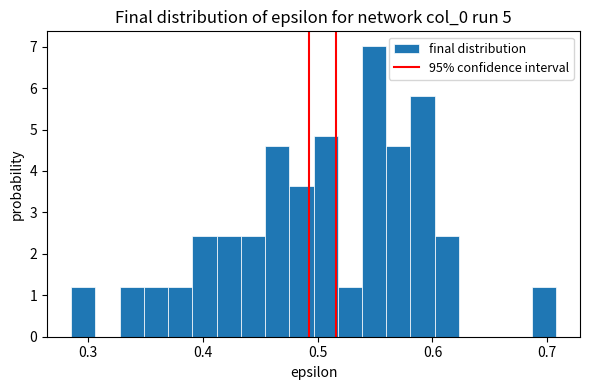

Read against the x-axis, roughly where is the centre of the tallest bar?

0.55